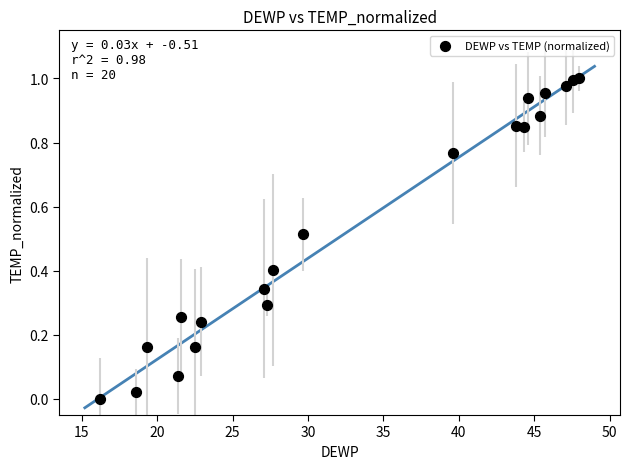

What is the range of X values (max minus min)?

31.8